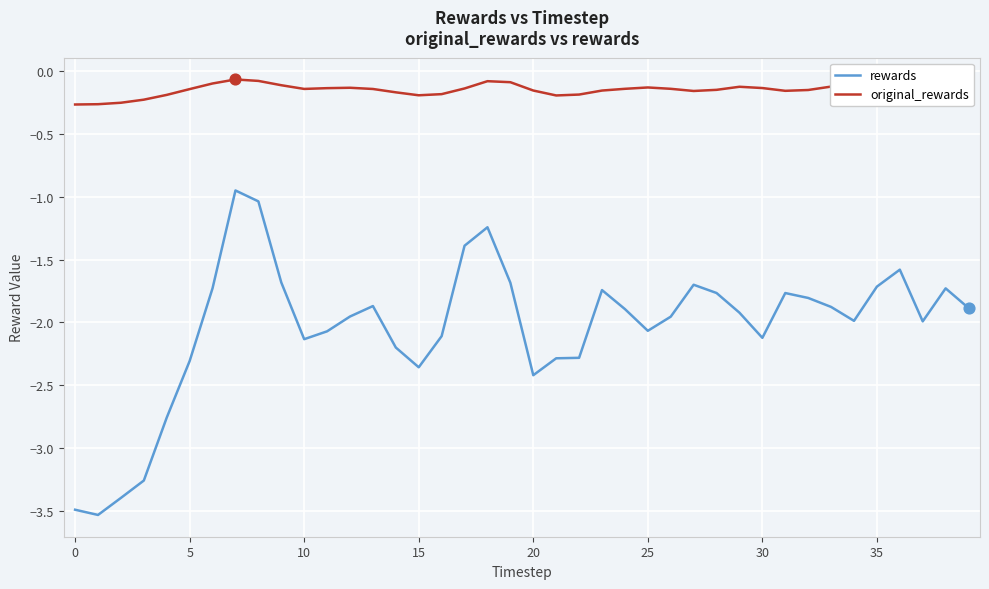

At how many categories does at least one series exceed -1?

40